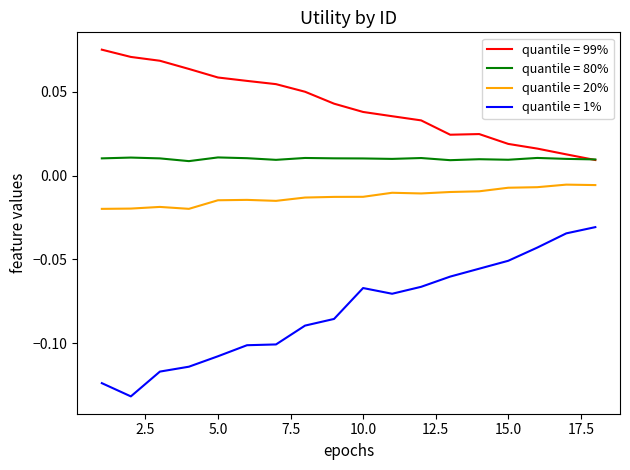

True or false: quantile = 1% and quantile = 20% intersect in this chart.

False